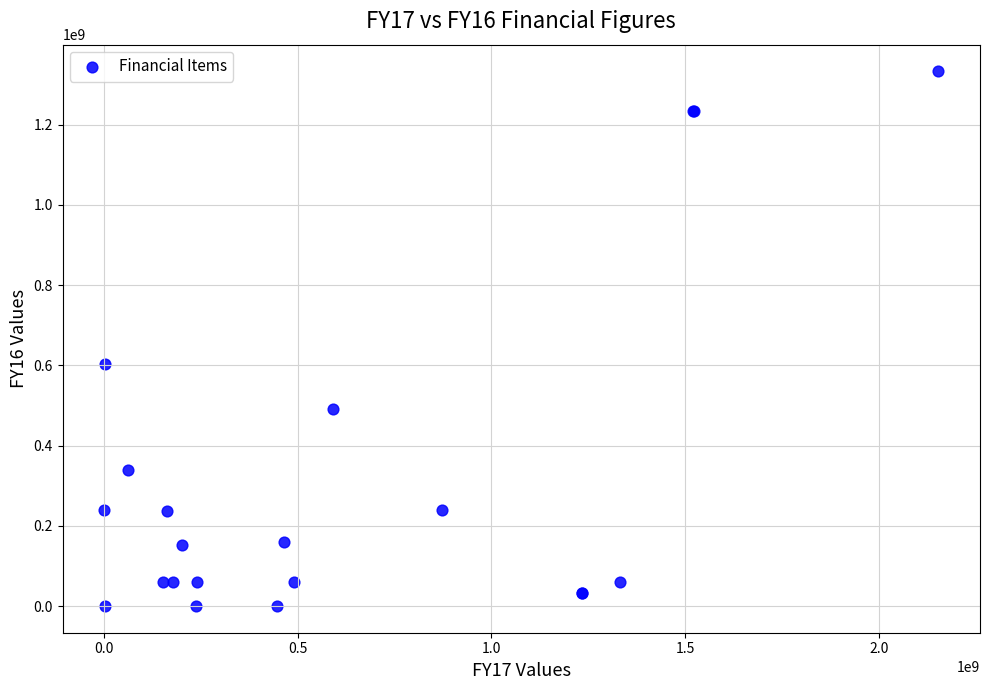

What Y value in the scatter plot is closest to 666420275?

604028435